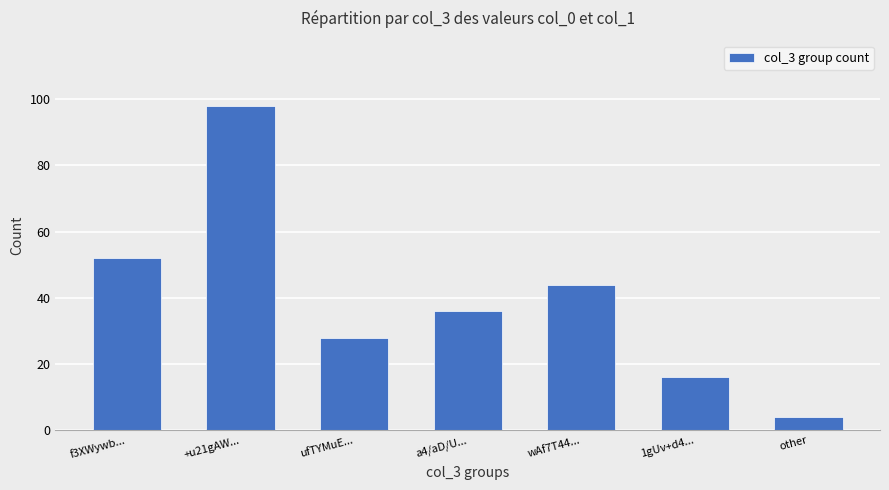

Rank the categories by value from highest to lowest.

+u21gAW..., f3XWywb..., wAf7T44..., a4/aD/U..., ufTYMuE..., 1gUv+d4..., other